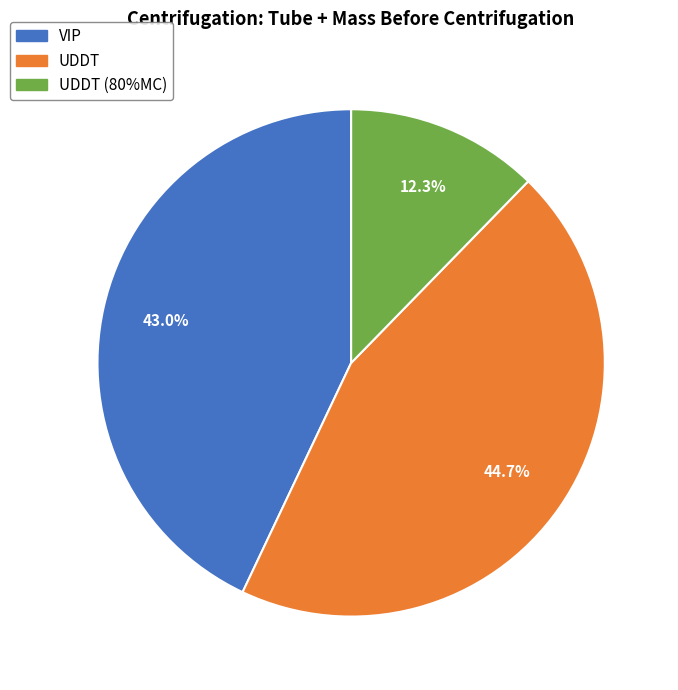

How many segments does this pie chart have?

3